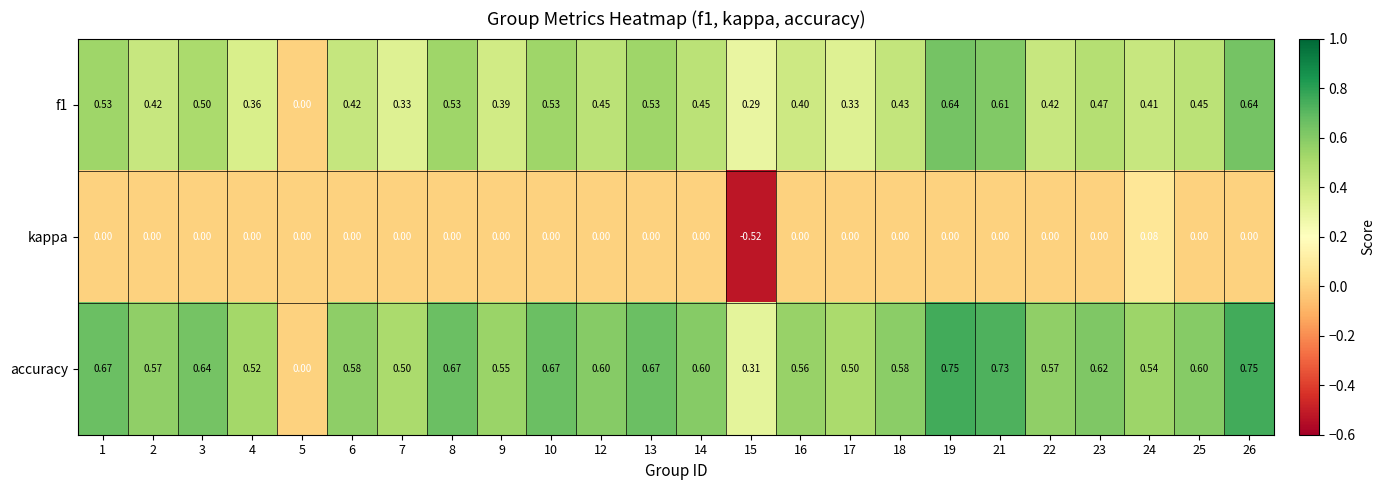

Is the value of kappa at 10 greater than the value of accuracy at 24?

No